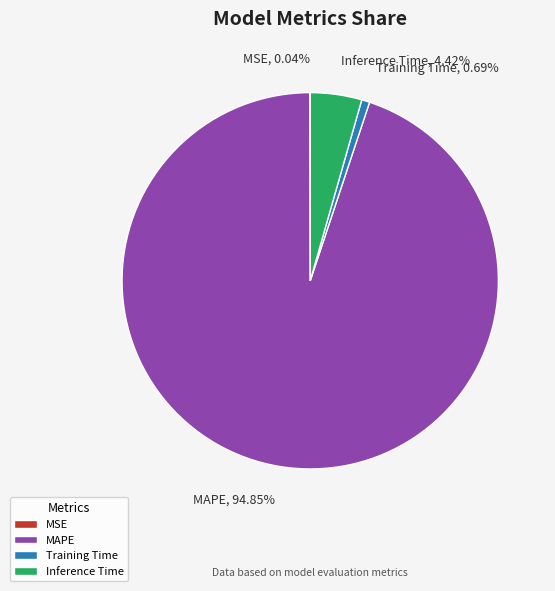

Do MAPE and Training Time together represent more than half of the pie?

Yes